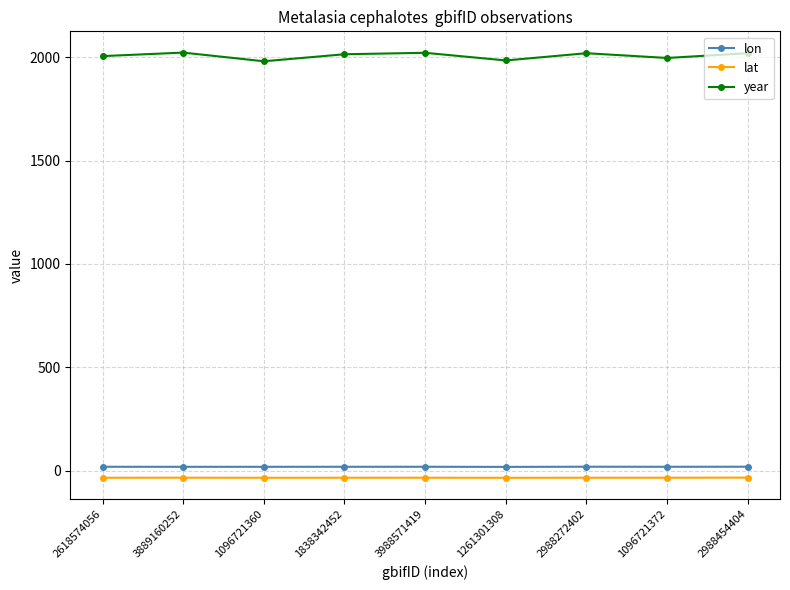

Which series has the largest range (max minus min)?

year